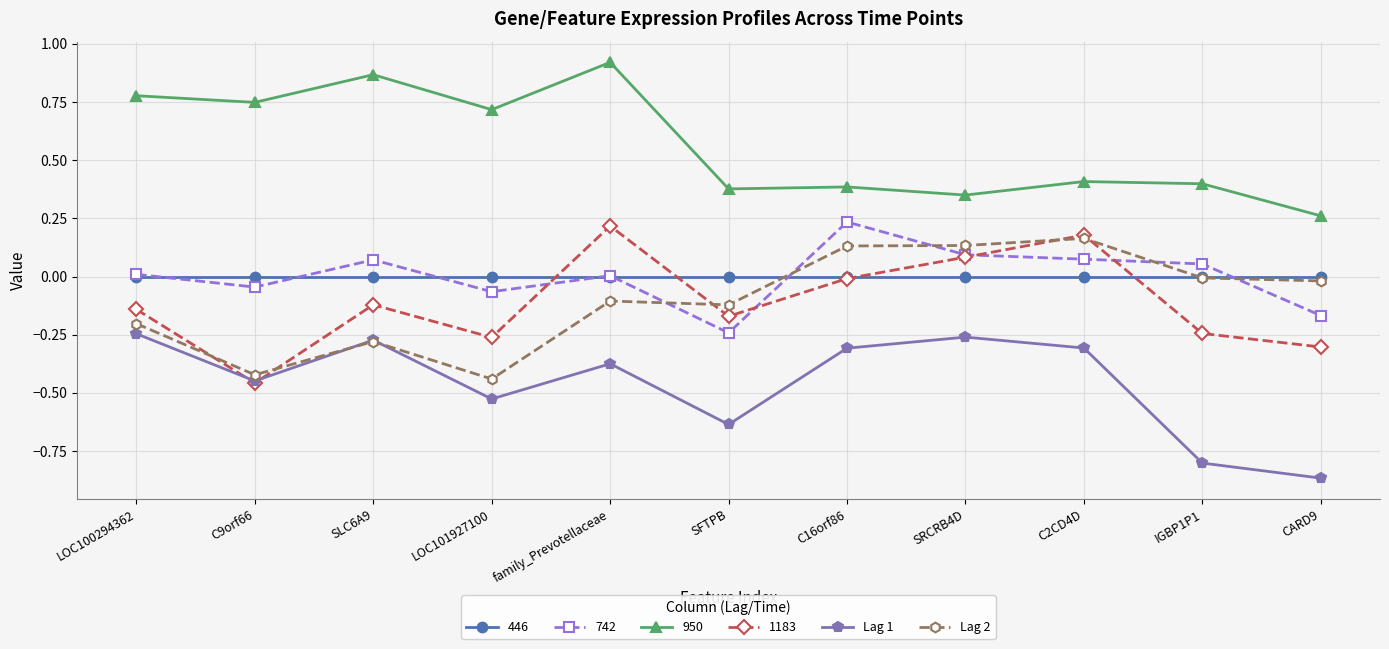

How many intersections are there between 742 and Lag 2?

5